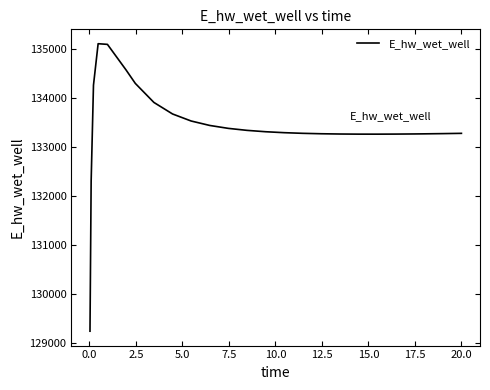

What is the sum of all values?

3468766.9